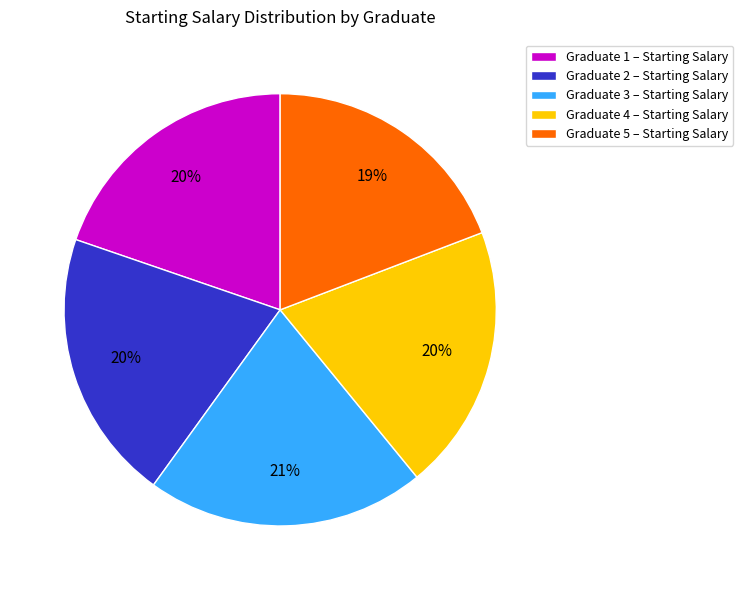

To the nearest percent, what portion does Graduate 3 – Starting Salary represent?

21%